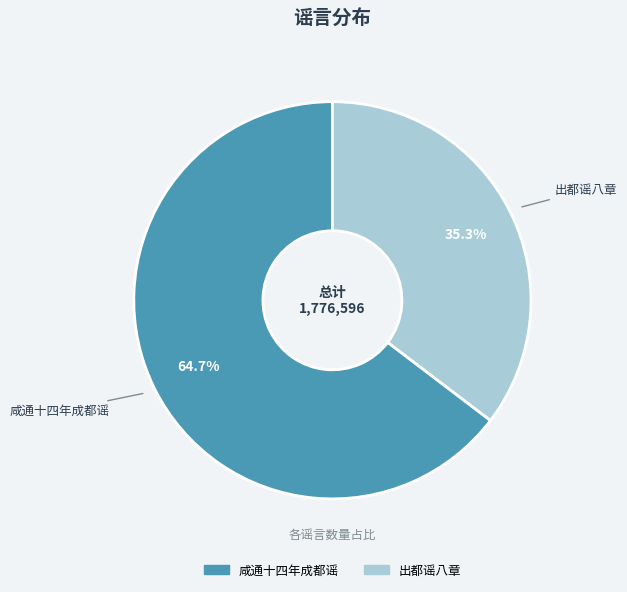

What is the smallest slice in the pie chart?

出都谣八章